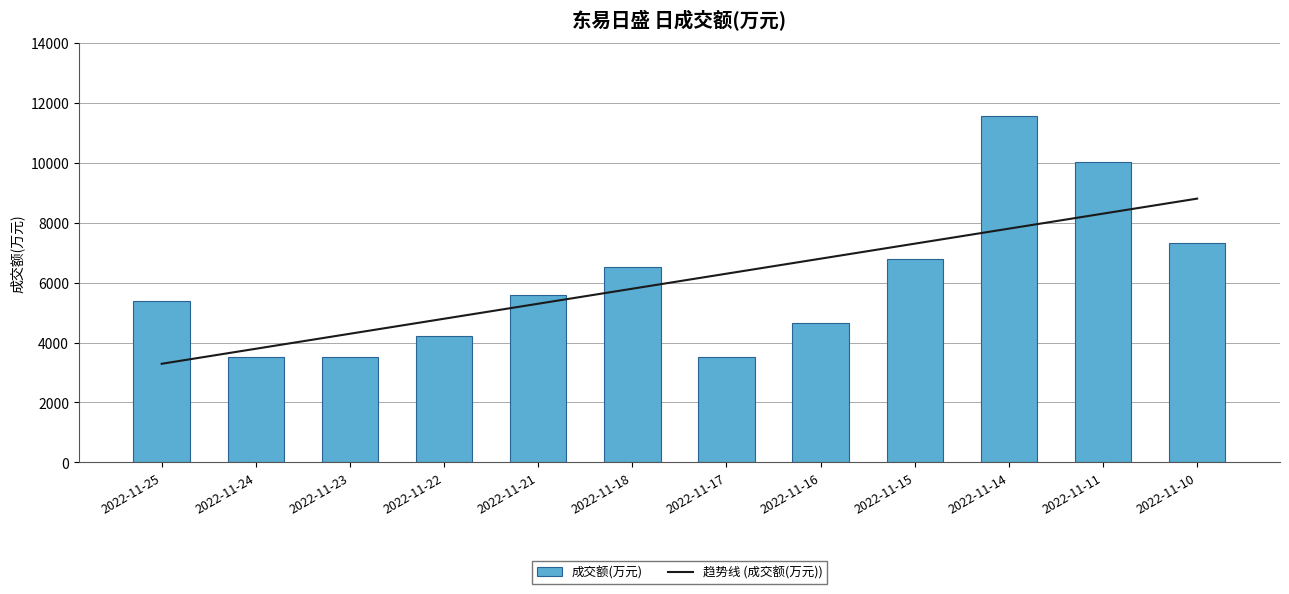

Between 2022-11-22 and 2022-11-18, which series saw the biggest shift?

成交额(万元)